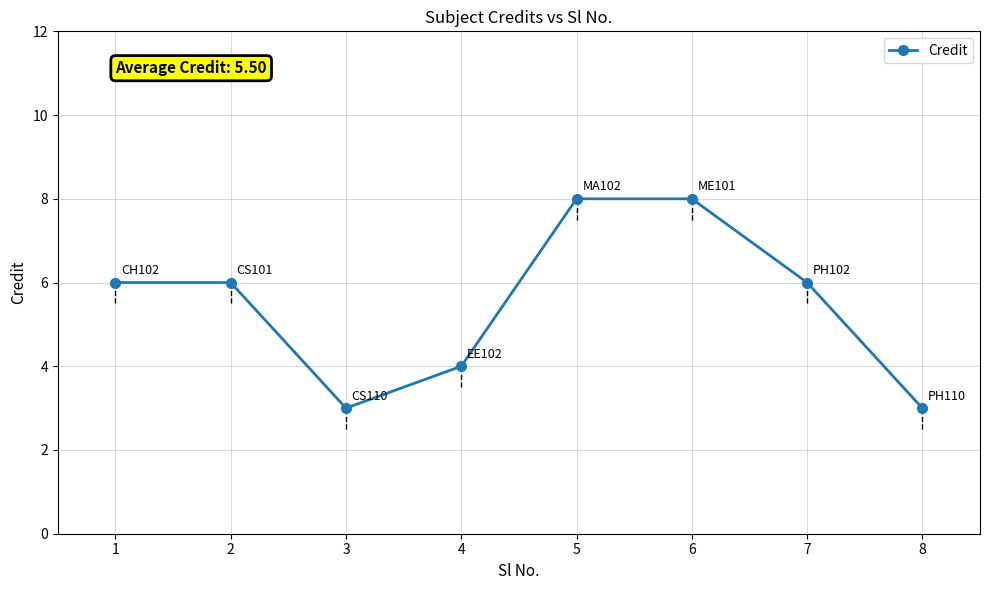

What is the value of the 4th point from the left?

4